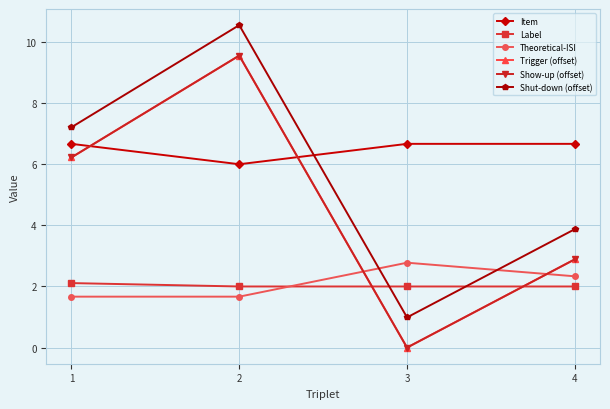

Is this an area chart (filled region under the line)?

No